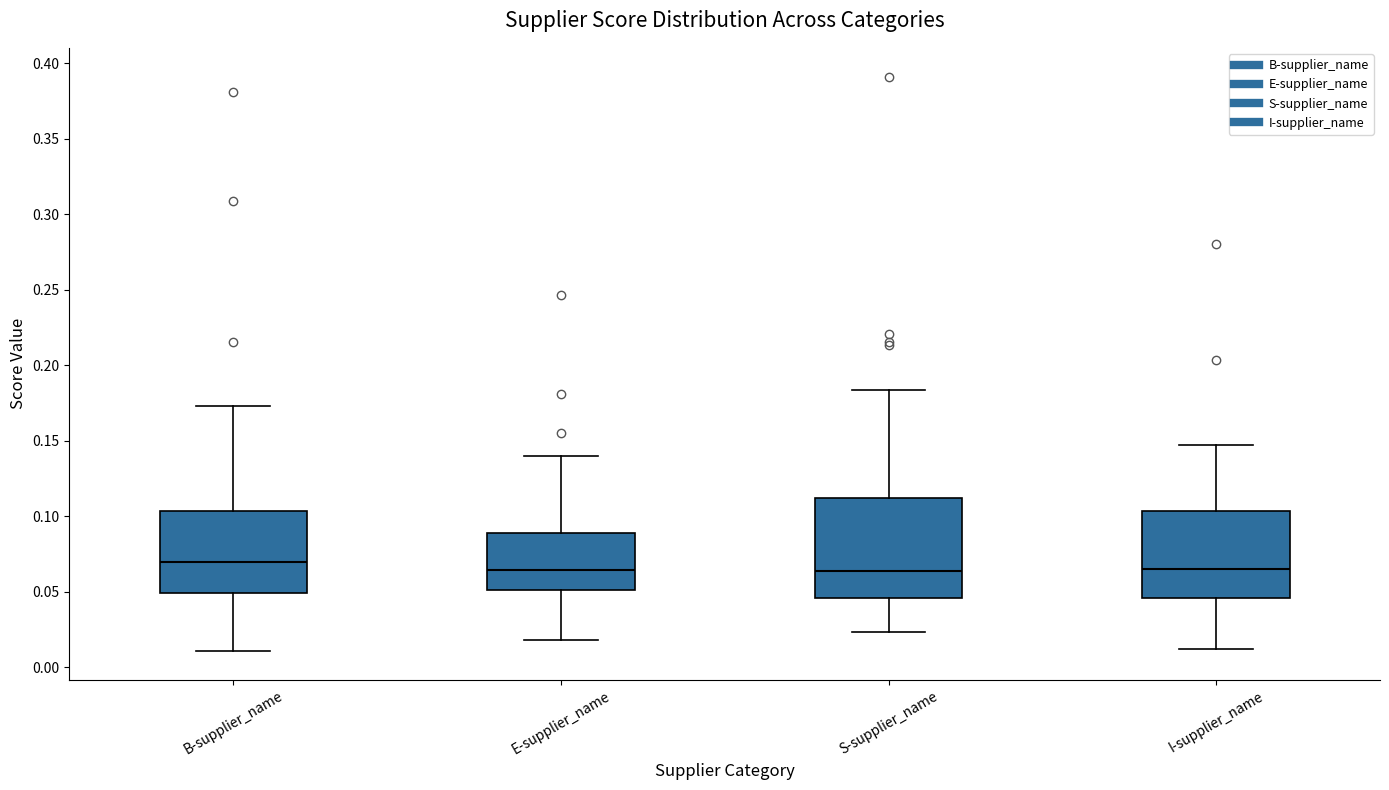

Reading left to right, read every box against the y-axis: the position of its median line, the range the box covers, and the ends of its whiskers. The values are not printed on the chart, so give them approximately, as read against the axis.

B-supplier_name: median 0.070, box 0.050 to 0.105, whiskers 0.010 to 0.175
E-supplier_name: median 0.065, box 0.050 to 0.090, whiskers 0.020 to 0.140
S-supplier_name: median 0.065, box 0.045 to 0.110, whiskers 0.025 to 0.185
I-supplier_name: median 0.065, box 0.045 to 0.105, whiskers 0.010 to 0.145